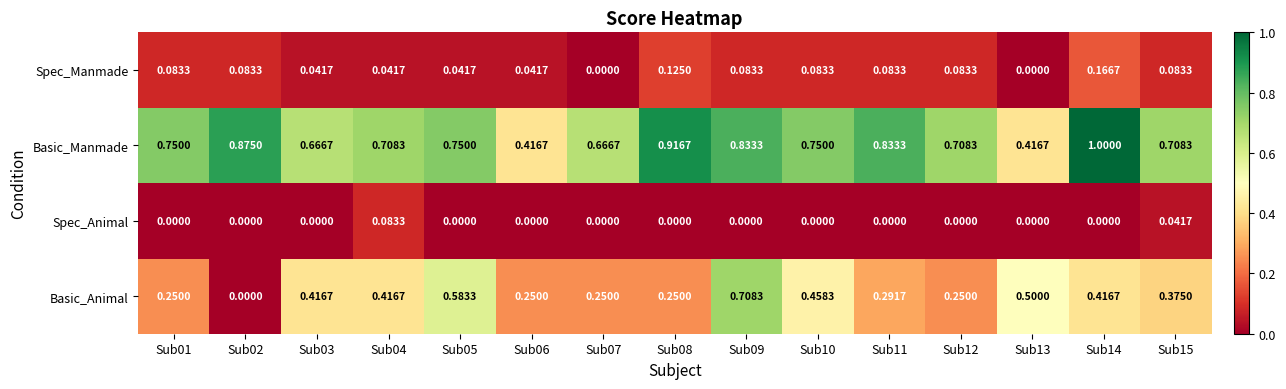

Which series has the widest spread of values?

Basic_Animal